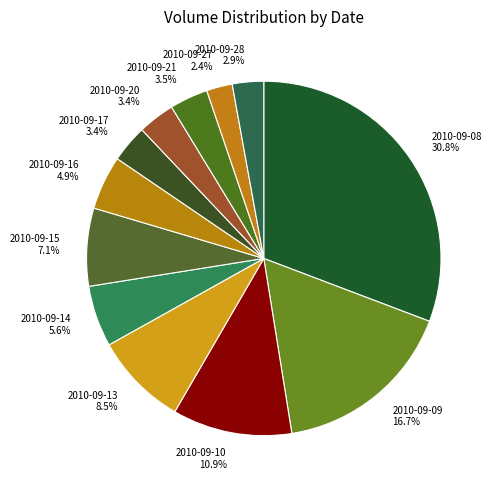

To the nearest percent, what is the difference between the largest and smallest slice percentages?

28%